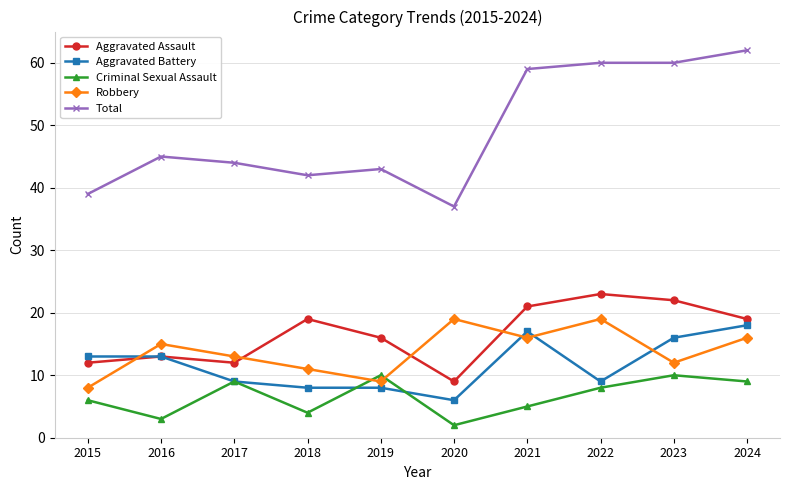

The Aggravated Battery series shows 21 at 2023. True or false?

False